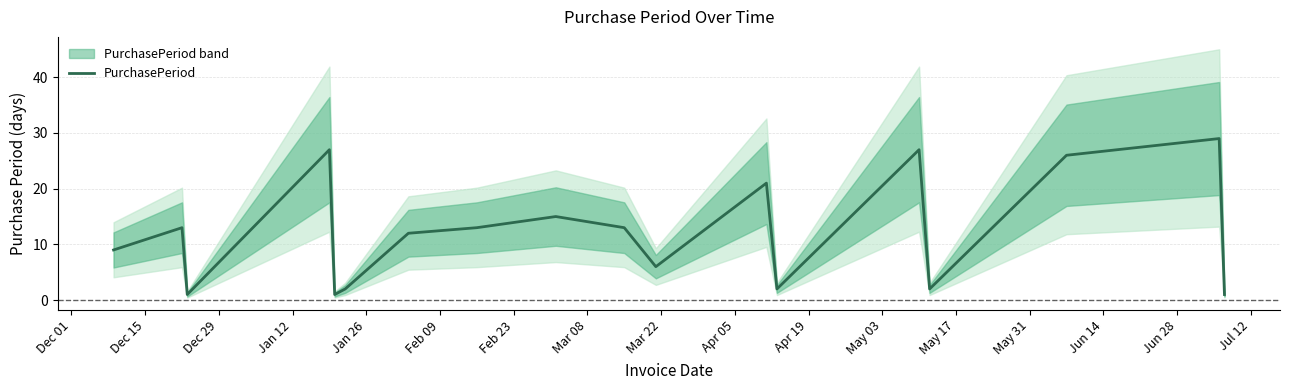

What is the average value?

12